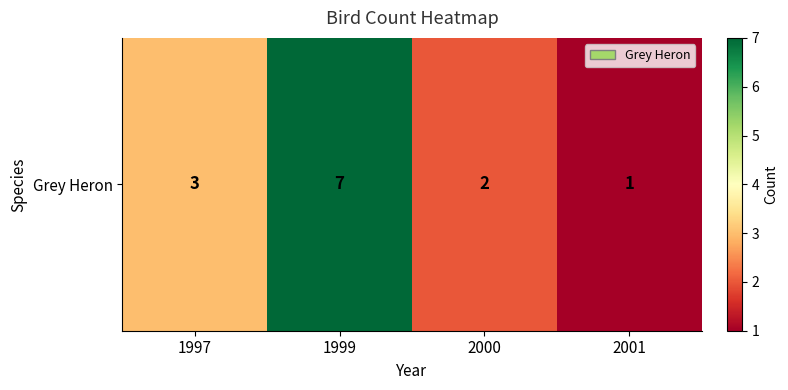

What is the change in value from 1997 to 1999?

+4